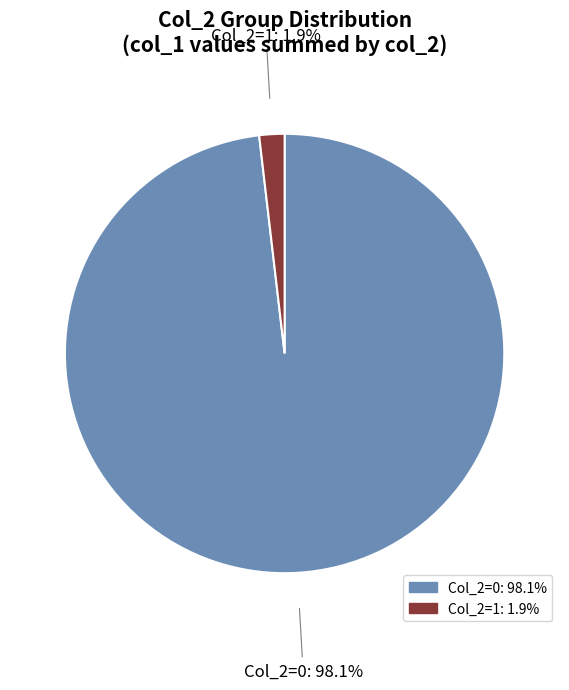

How many segments does this pie chart have?

2